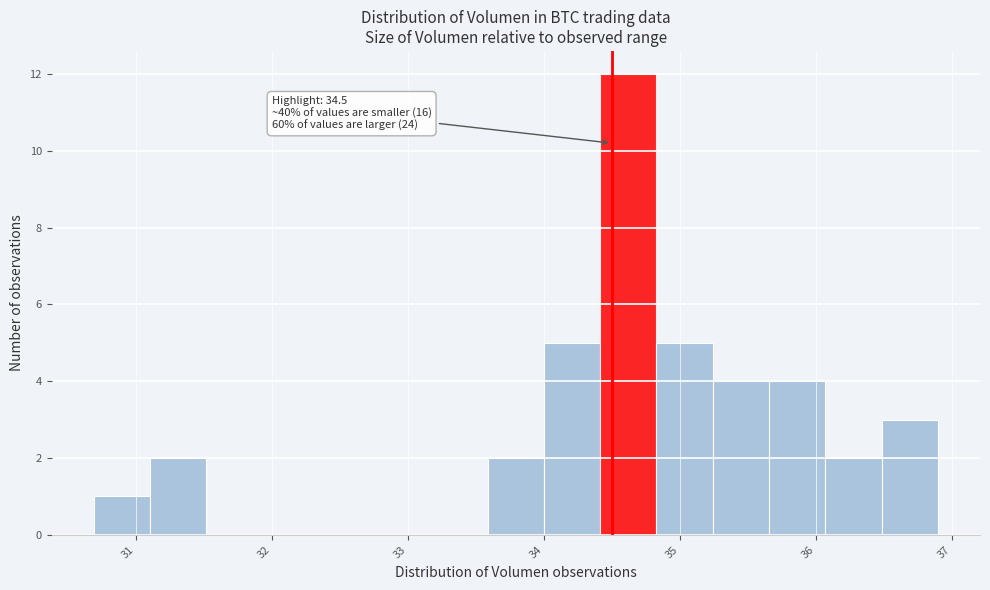

Over which range of the x-axis is the bar tallest?

34.4 to 34.8